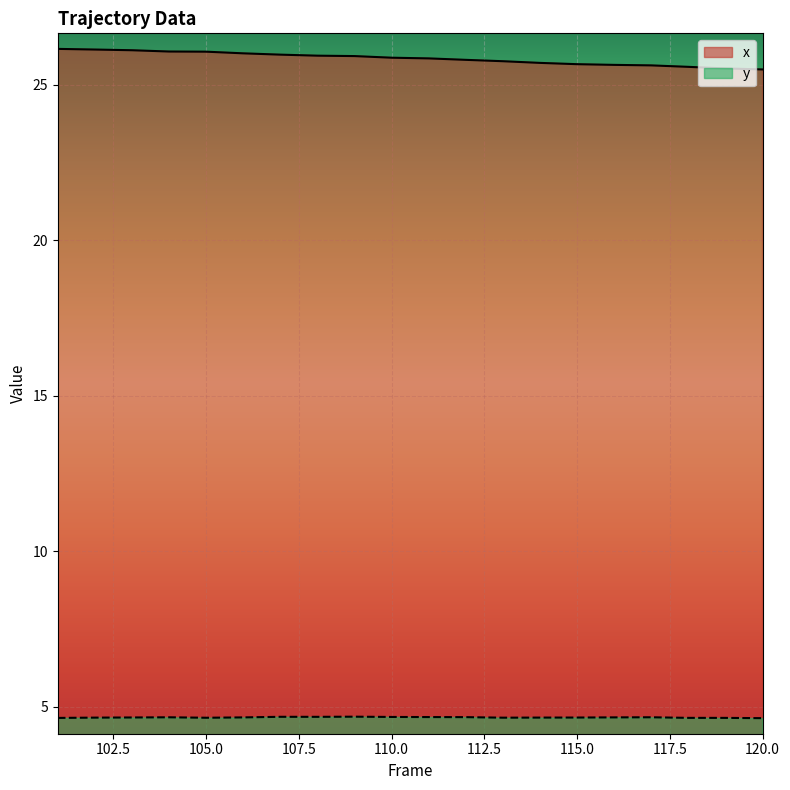

Is it true that y equals 6.9 at 111?

False